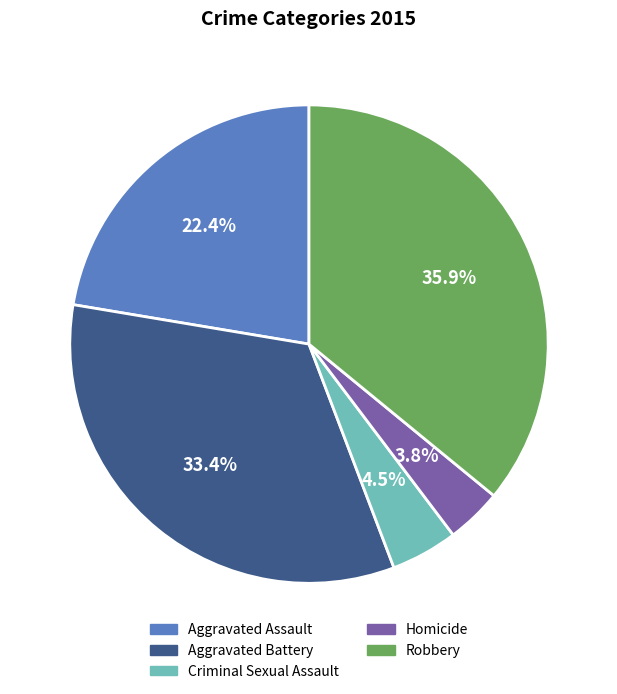

What percentage is the Aggravated Battery slice, to the nearest percent?

33%